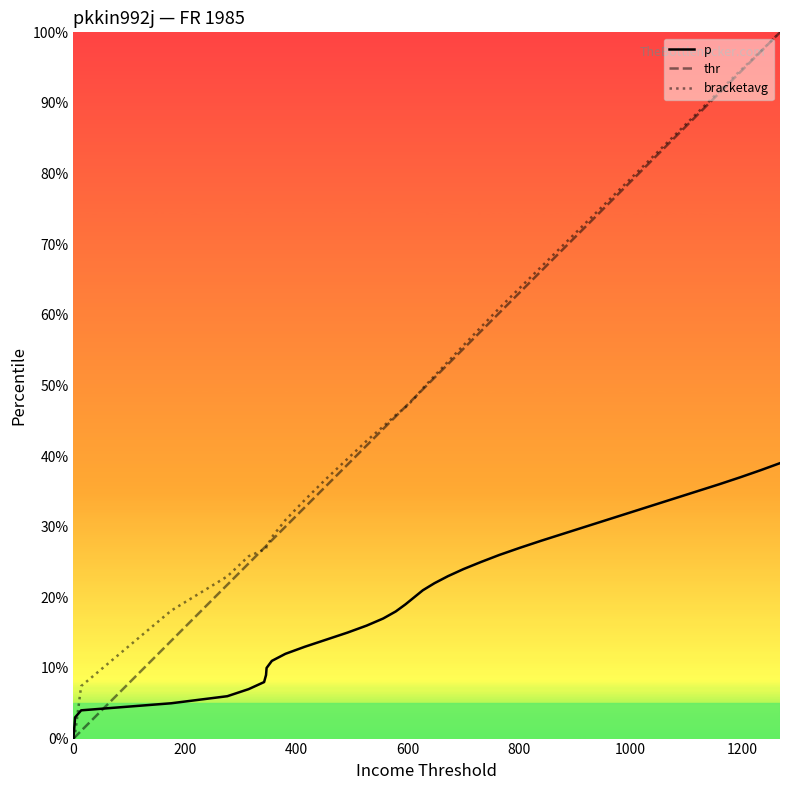

Does the chart display data point markers on the line(s)?

No